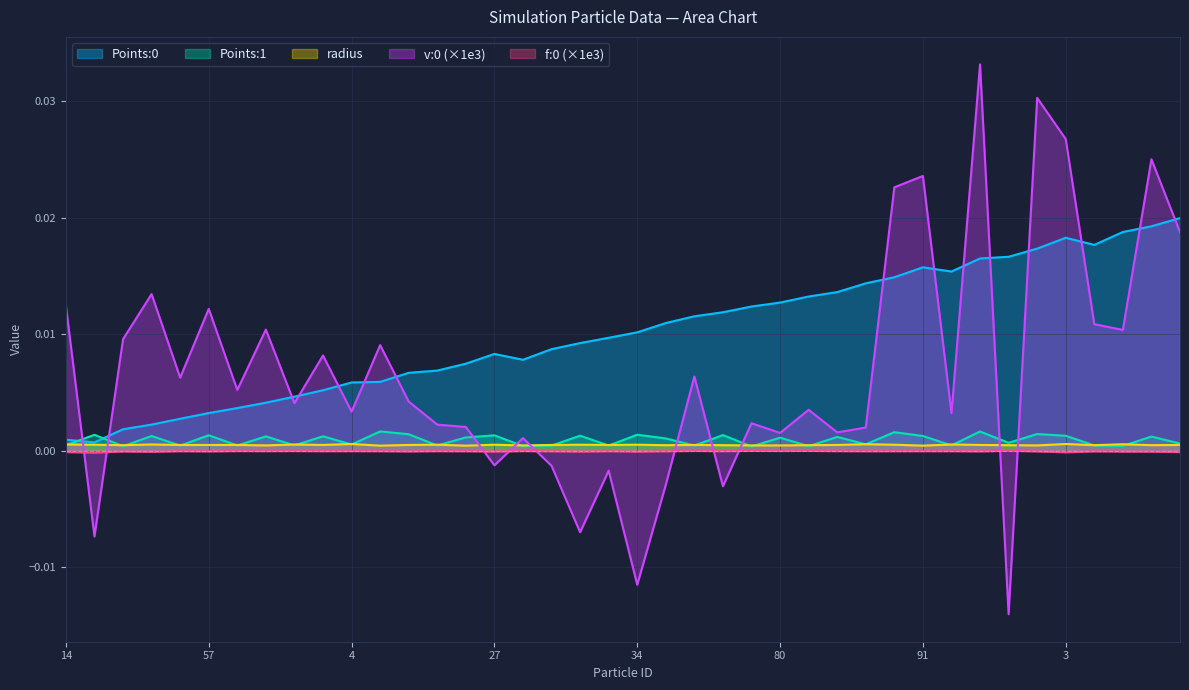

The f:0_scaled series shows -0.0 at 28. True or false?

True